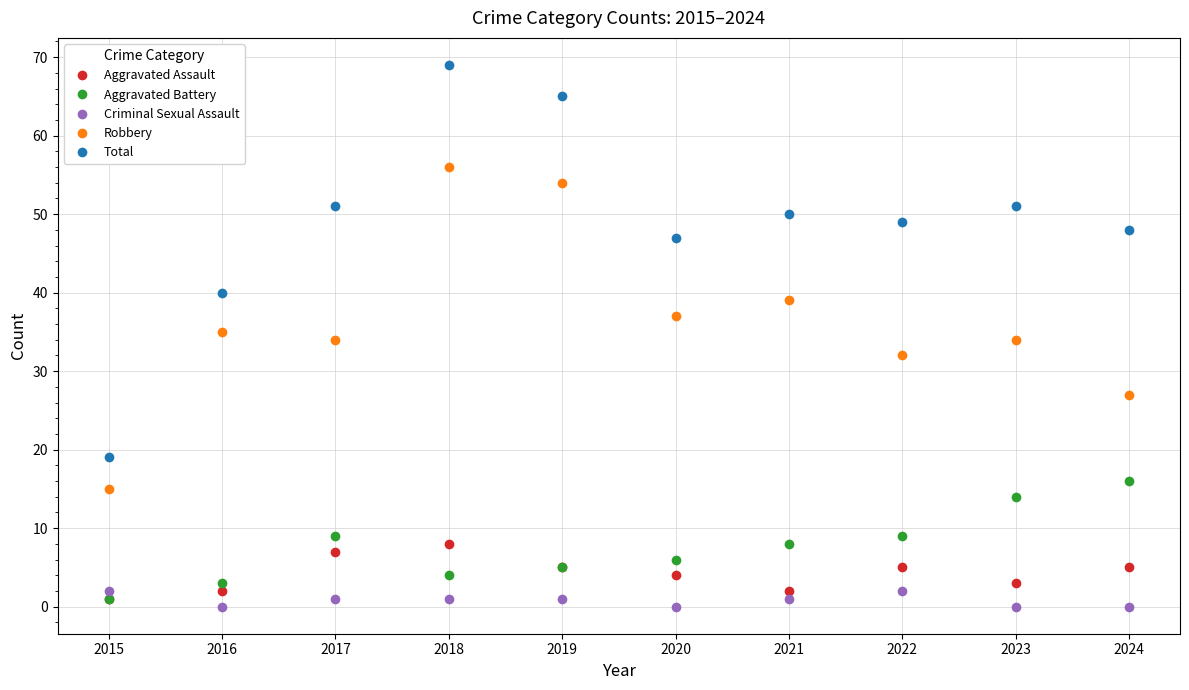

At which category is the sum across all series the highest?

2018